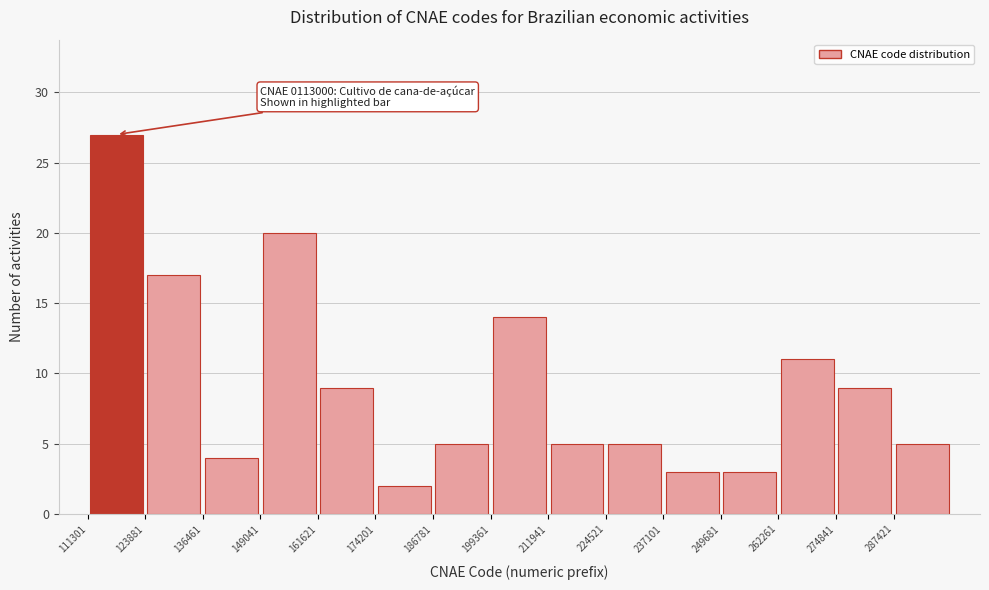

Over which range of the x-axis is the bar tallest?

112000 to 124000